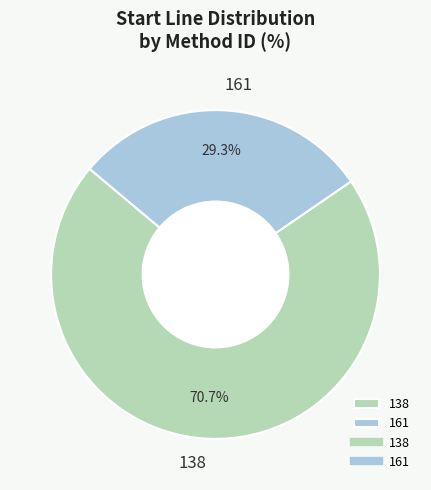

Do 161 and 138 together represent more than half of the pie?

Yes